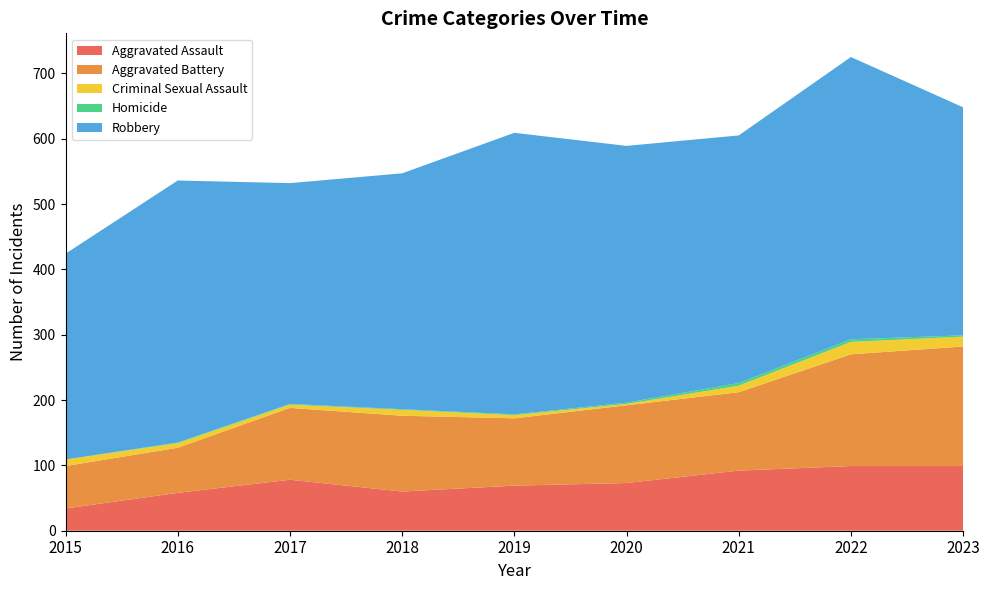

Reading right to left, what are all the values shown in this chart?

Aggravated Assault: 2023=99	2022=99	2021=92	2020=73	2019=69	2018=60	2017=78	2016=58	2015=34
Aggravated Battery: 2023=183	2022=171	2021=120	2020=119	2019=103	2018=116	2017=110	2016=69	2015=65
Criminal Sexual Assault: 2023=15	2022=19	2021=10	2020=2	2019=5	2018=9	2017=5	2016=7	2015=10
Homicide: 2023=2	2022=4	2021=4	2020=2	2019=1	2018=1	2017=1	2016=1	2015=0
Robbery: 2023=349	2022=432	2021=379	2020=393	2019=431	2018=361	2017=338	2016=401	2015=315